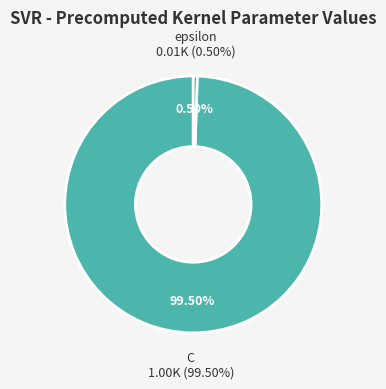

True or false: C accounts for 99% of the total.

False